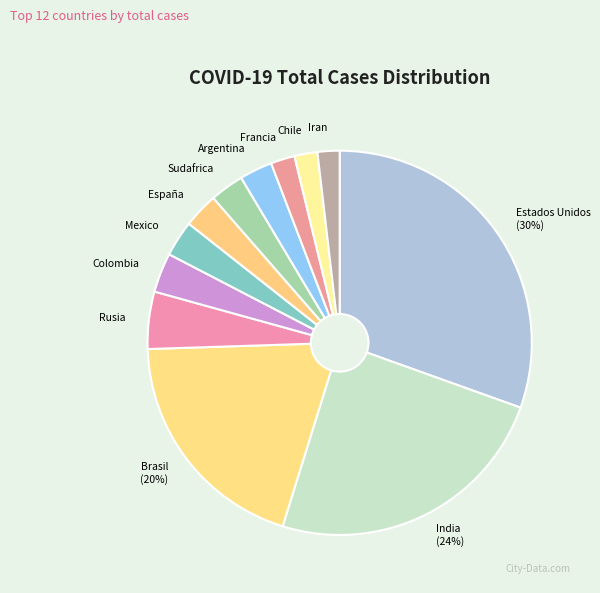

Is there a majority slice in this chart?

No